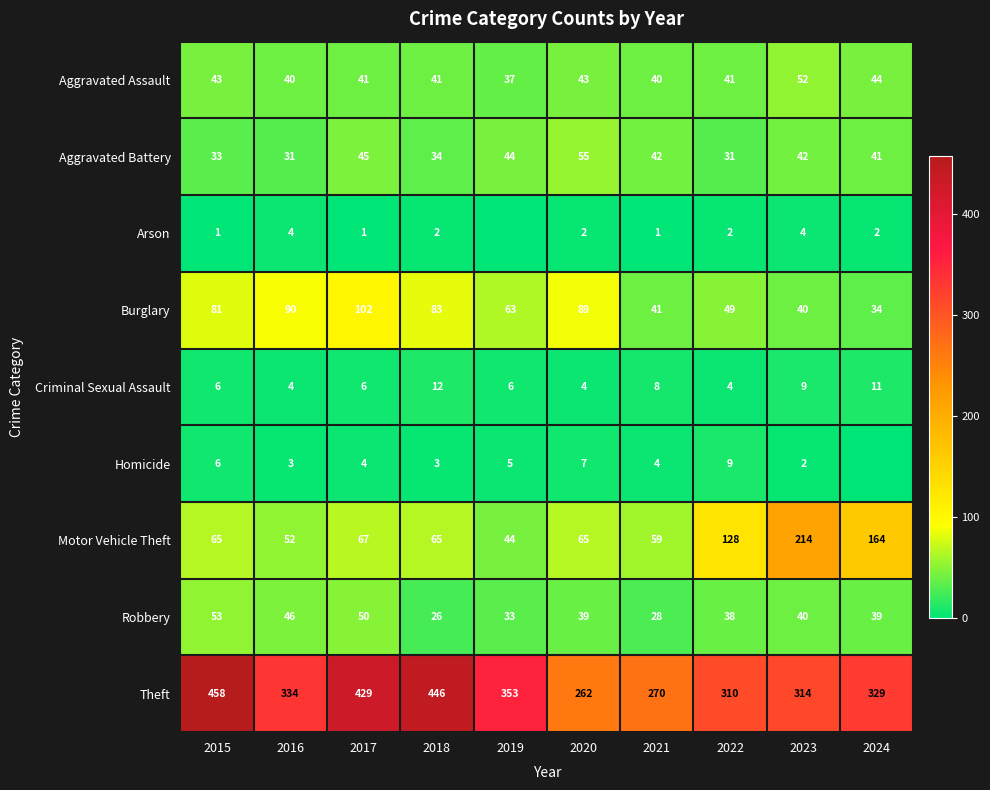

What is the total value across all series at 2019?

585